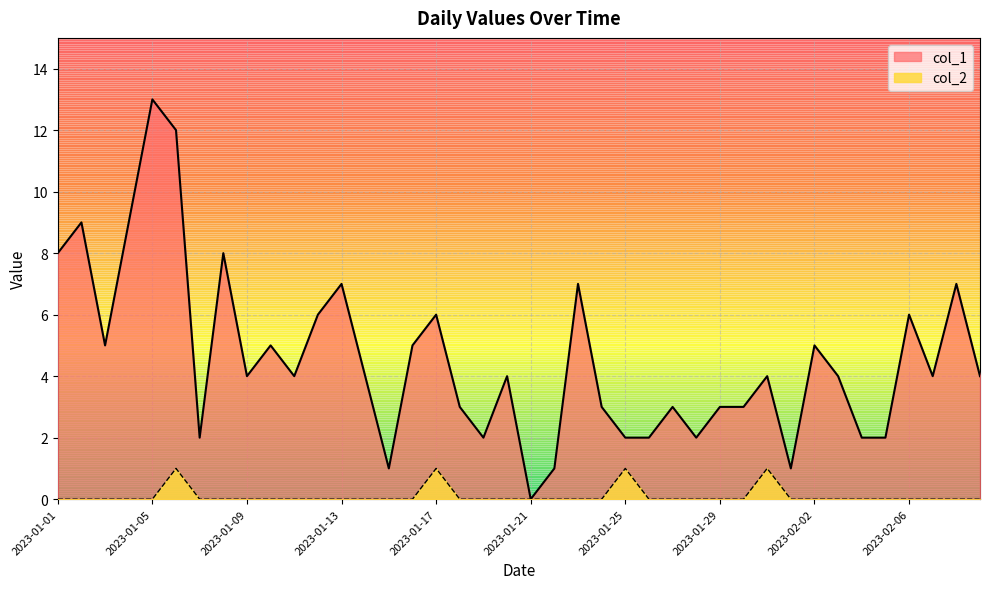

The col_2 series shows 0 at 2023-01-15. True or false?

True